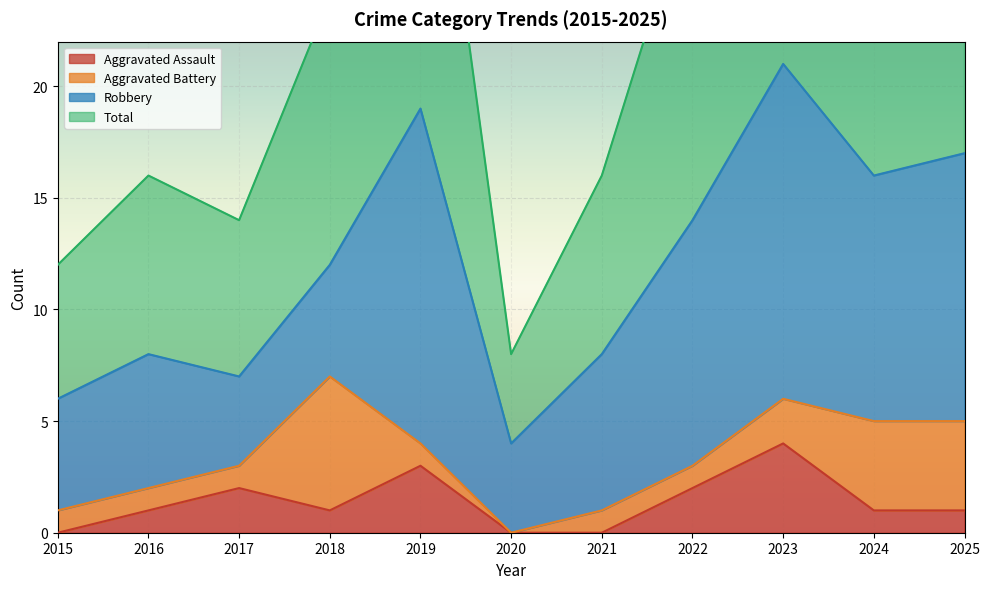

What is the average value of the Total series?

24